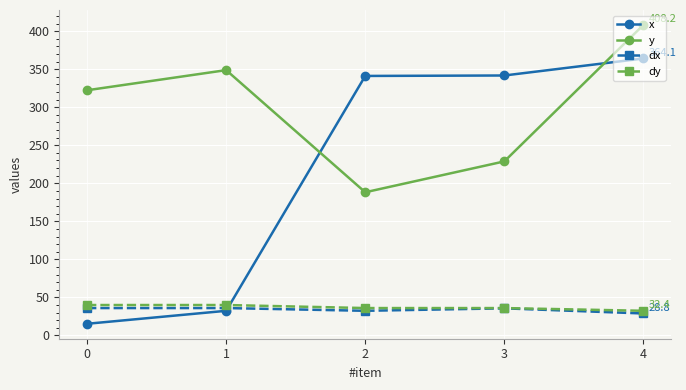

How many values in the x series exceed 341?

3